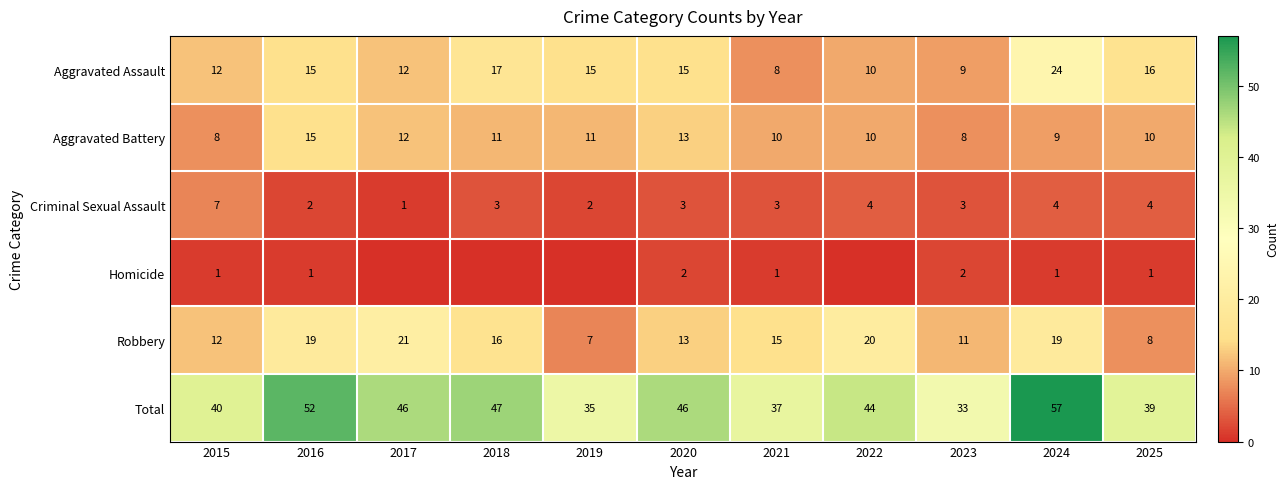

Which series changed the most between 2020 and 2024?

Total